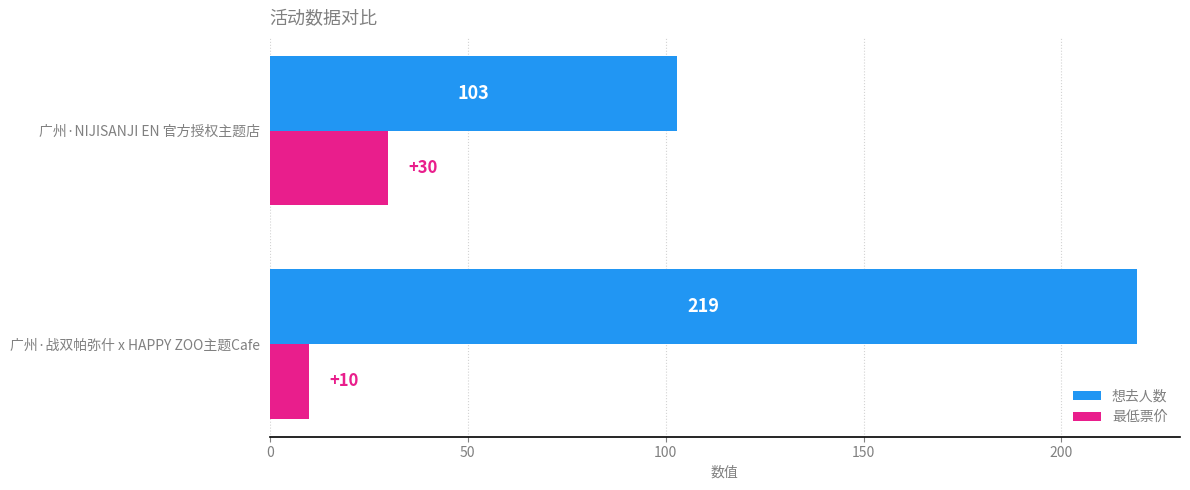

What is the sum of all 想去人数 values?

322